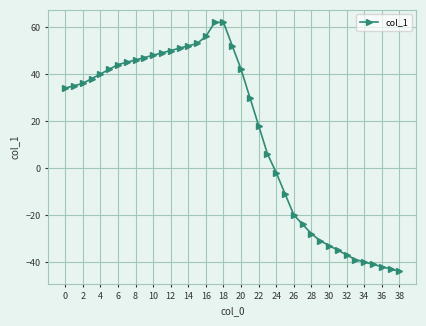

What is the value of the 35th point from the left?

-40